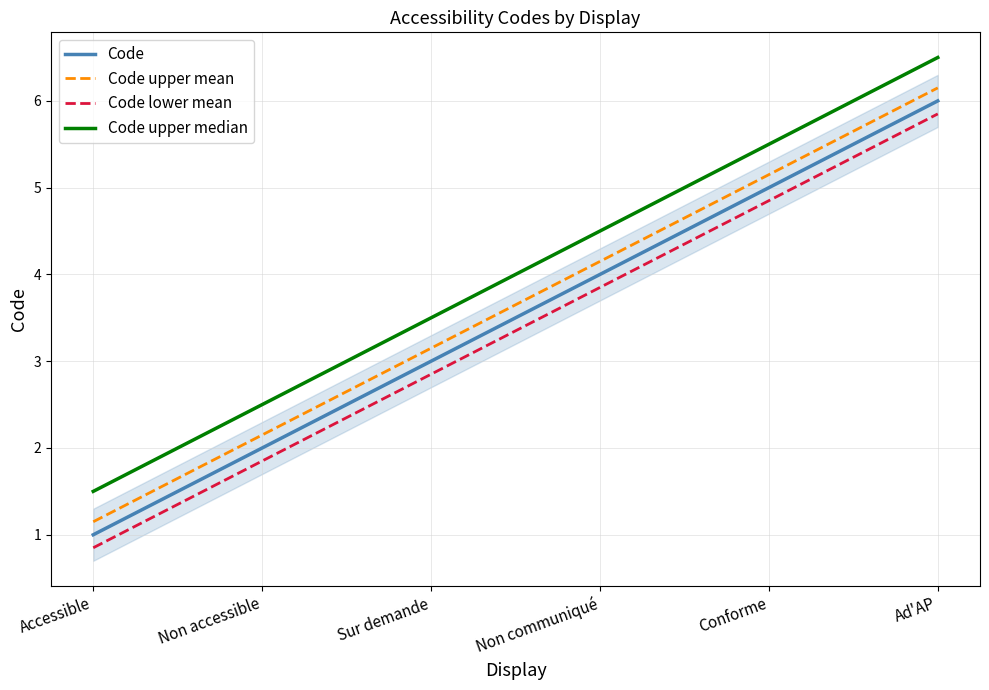

Reading left to right, extract all data points from this chart.

Code: Accessible=1.0	Non accessible=2.0	Sur demande=3.0	Non communiqué=4.0	Conforme=5.0	Ad'AP=6.0
Code upper mean: Accessible=1.1	Non accessible=2.1	Sur demande=3.1	Non communiqué=4.2	Conforme=5.2	Ad'AP=6.2
Code lower mean: Accessible=0.8	Non accessible=1.9	Sur demande=2.9	Non communiqué=3.9	Conforme=4.8	Ad'AP=5.8
Code upper median: Accessible=1.5	Non accessible=2.5	Sur demande=3.5	Non communiqué=4.5	Conforme=5.5	Ad'AP=6.5